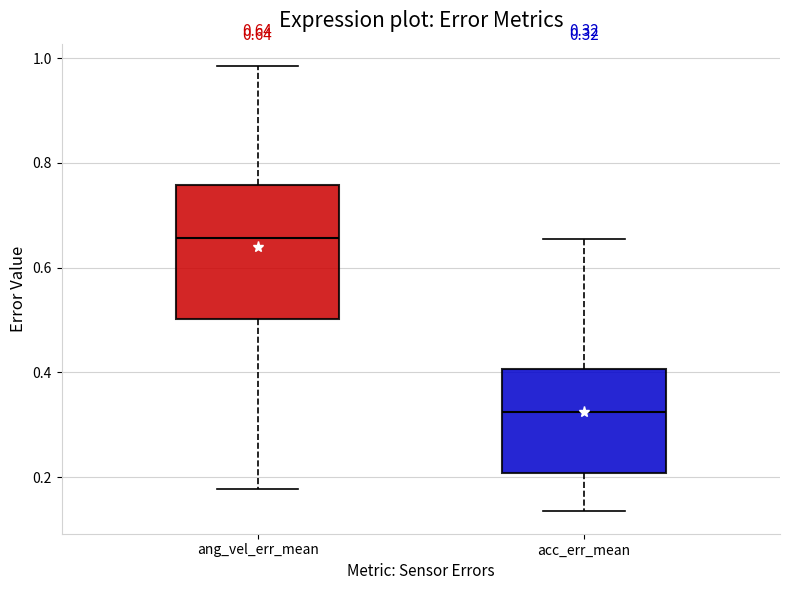

Which box is the tallest, from its lower edge to its upper edge?

ang_vel_err_mean